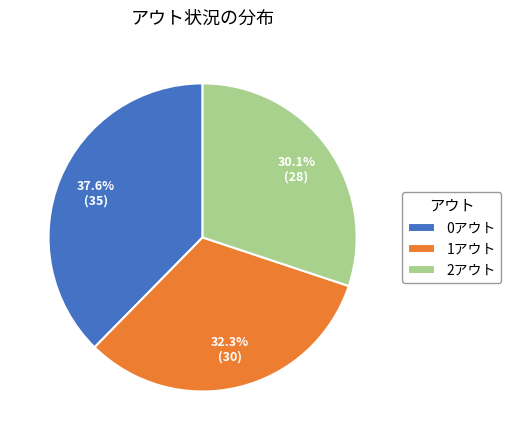

How many segments does this pie chart have?

3